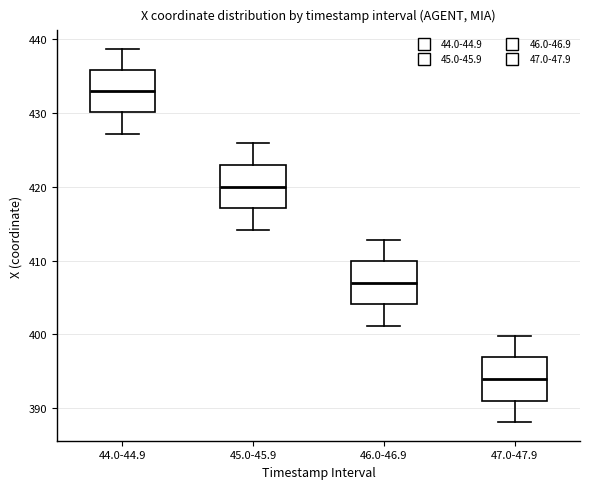

Which box's median line is the highest?

44.0-44.9